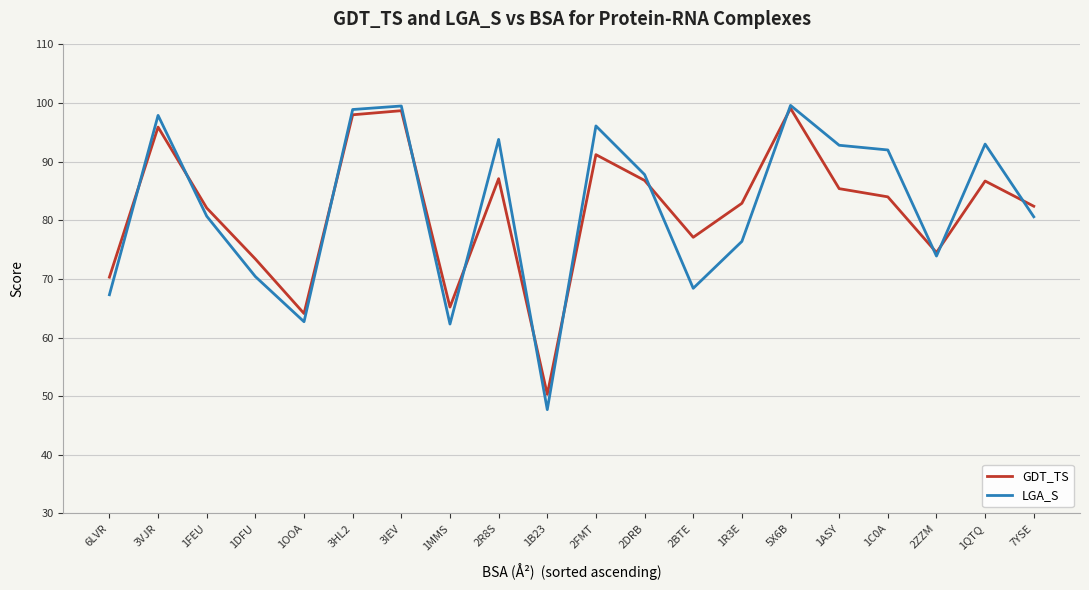

Which series changed the most between 1FEU and 2BTE?

LGA_S